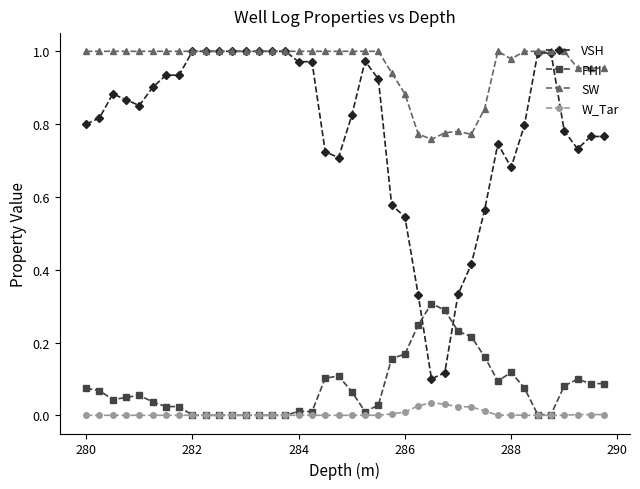

Which series has the widest spread of values?

VSH